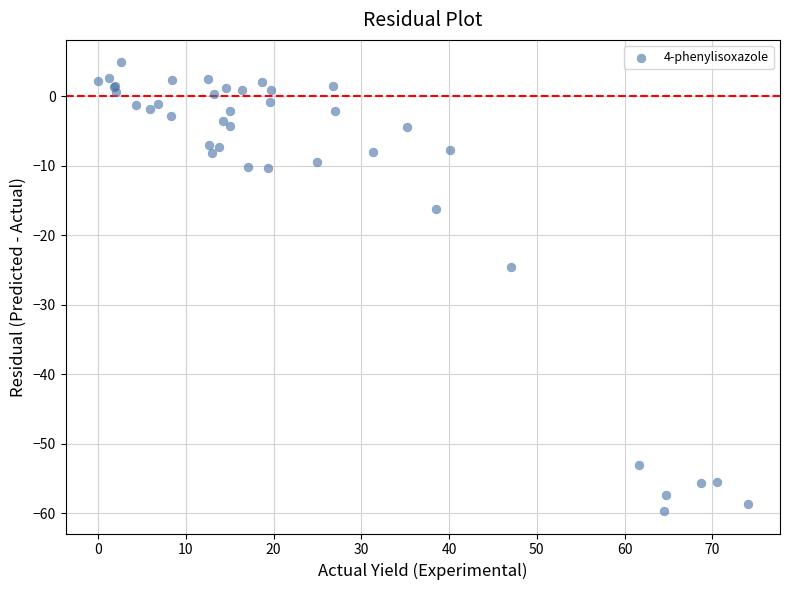

What Y value in the scatter plot is closest to -27?

-24.5